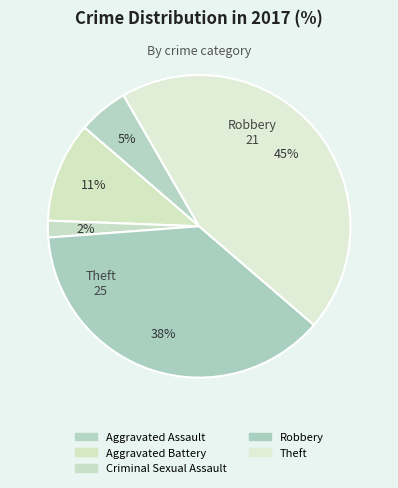

How much of the chart is everything except Aggravated Battery?

89.3%